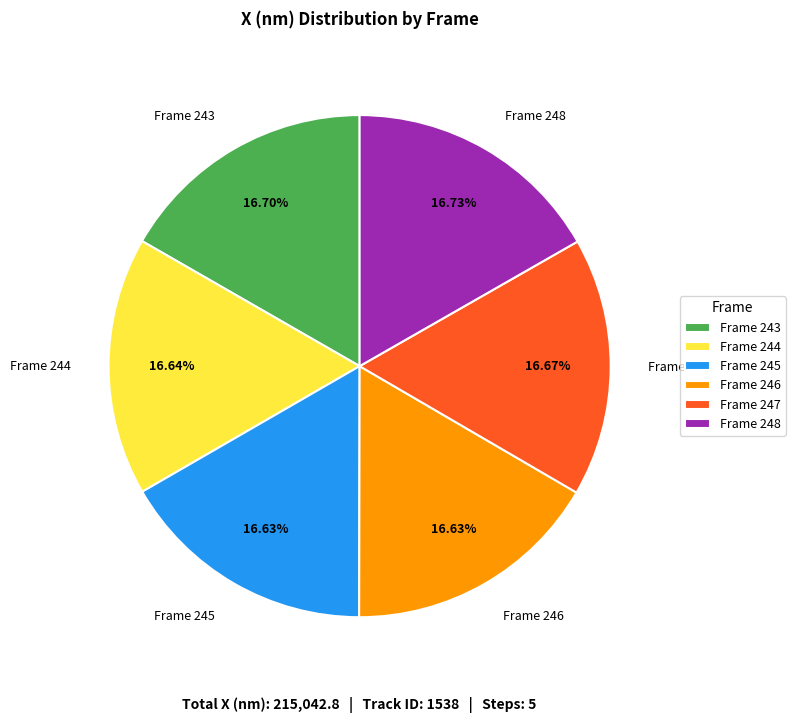

Is it true that Frame 244 is 17% of the pie?

True